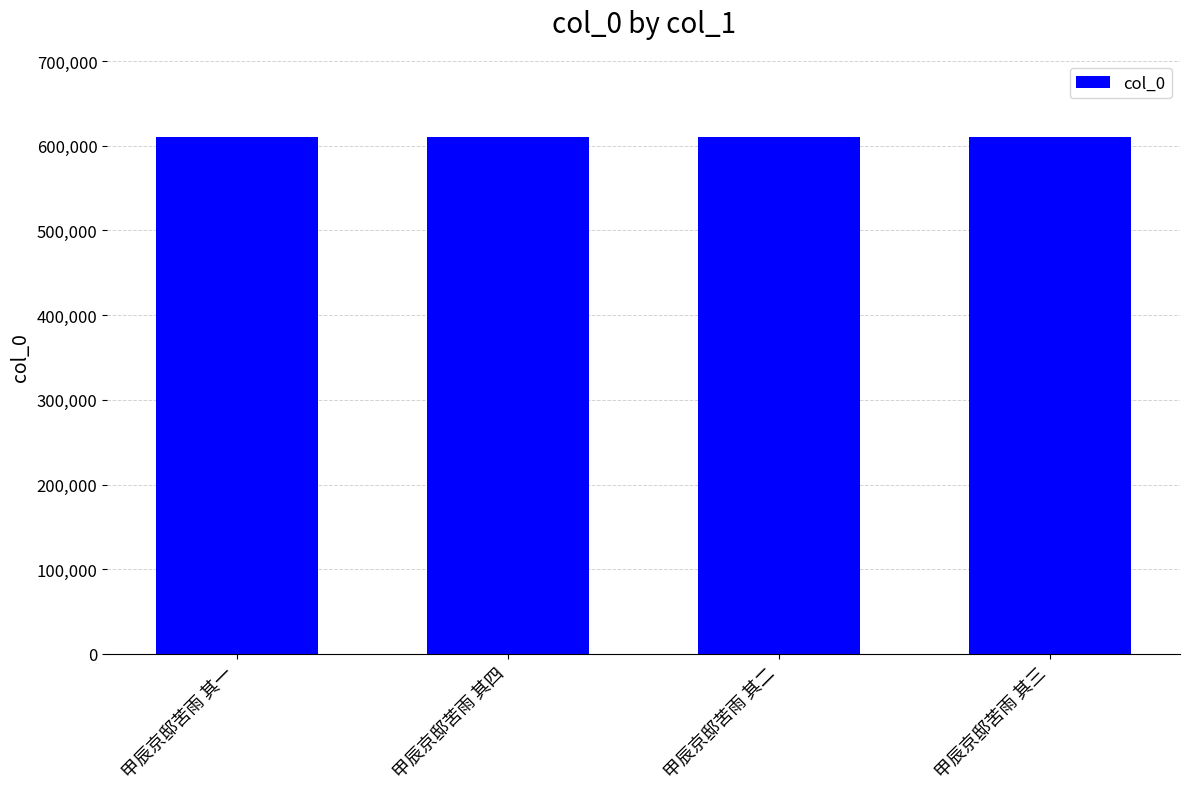

What is the label of the 3rd bar from the left?

甲辰京邸苦雨 其二